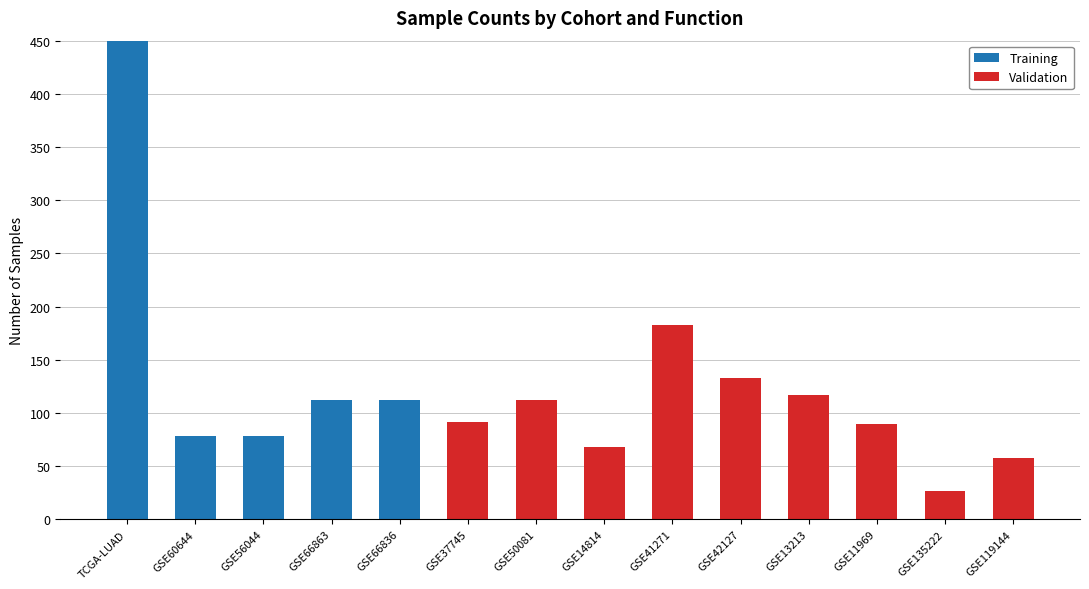

At which category is the sum across all series the highest?

TCGA-LUAD